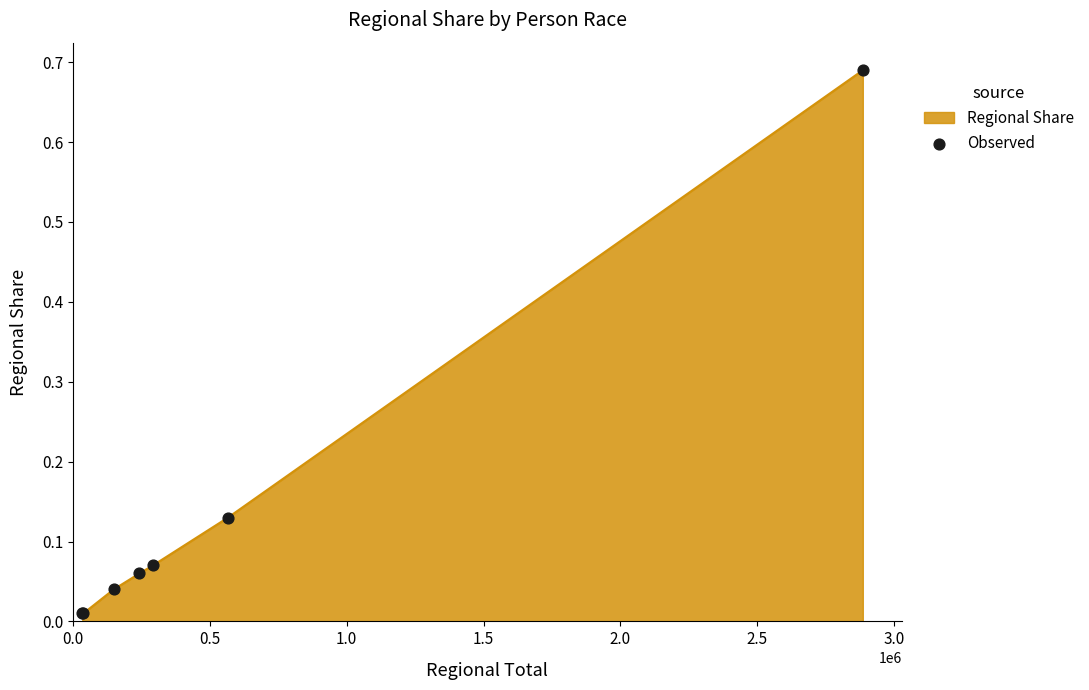

True or false: there are more than 2 points higher than both neighbors.

False